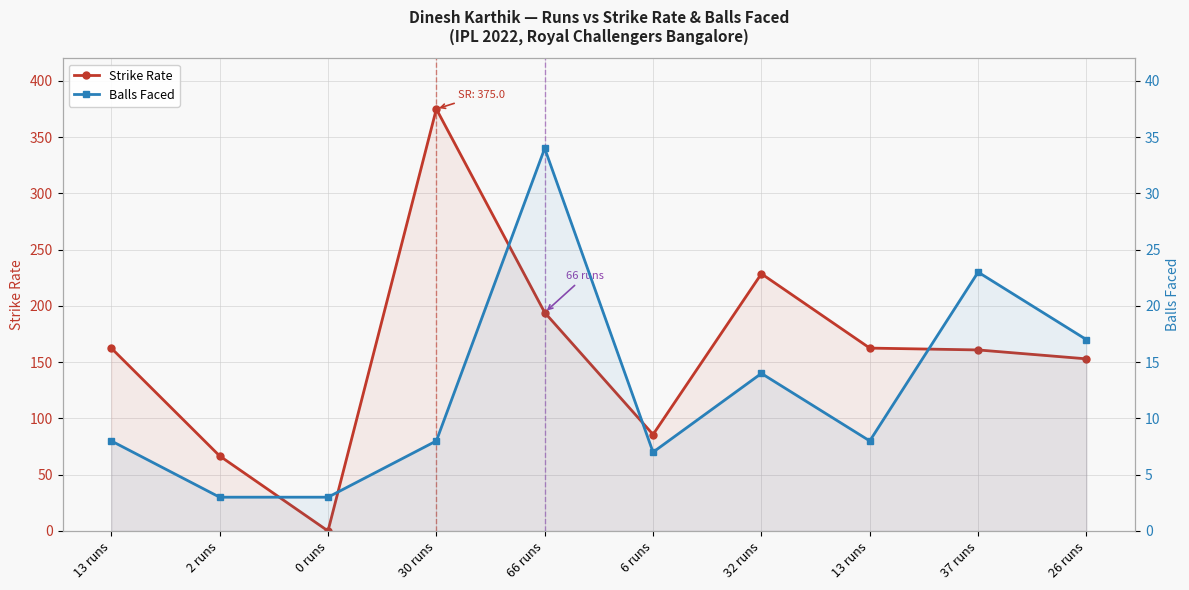

True or false: Strike Rate and Balls Faced intersect in this chart.

True